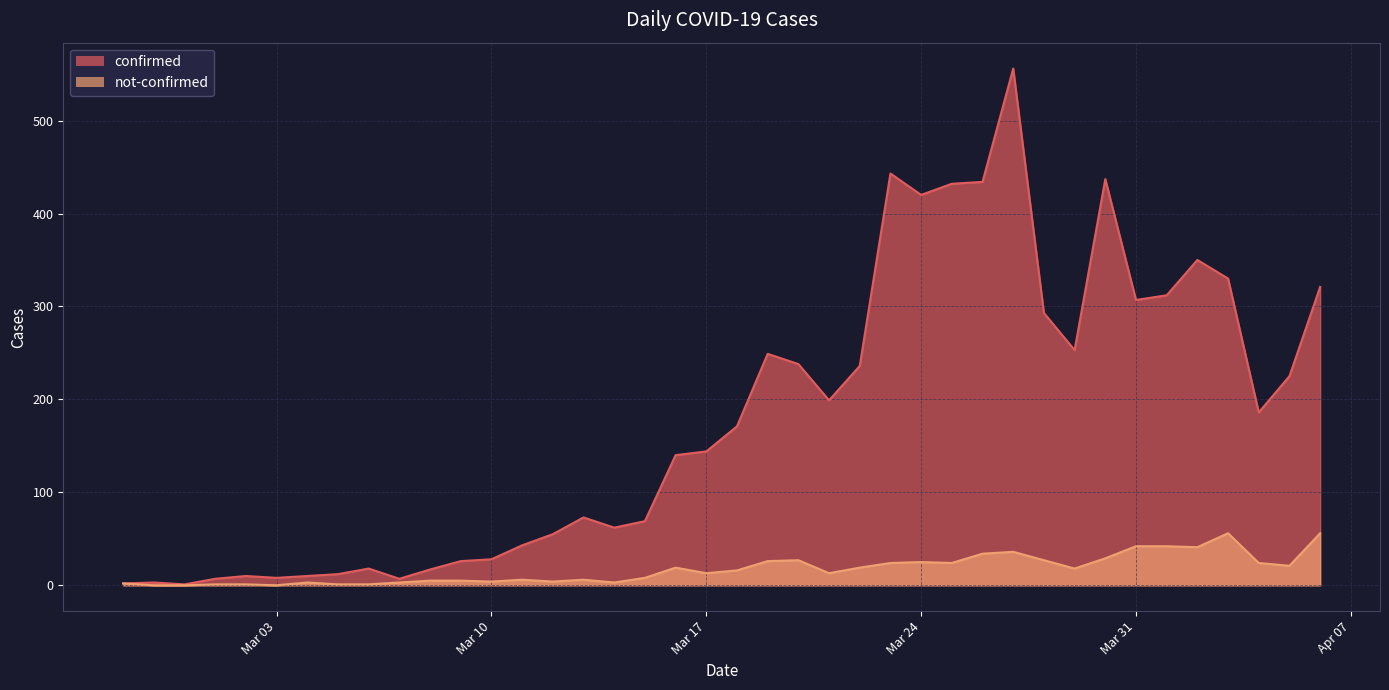

List the series in order of their overall mean, highest first.

confirmed, not-confirmed